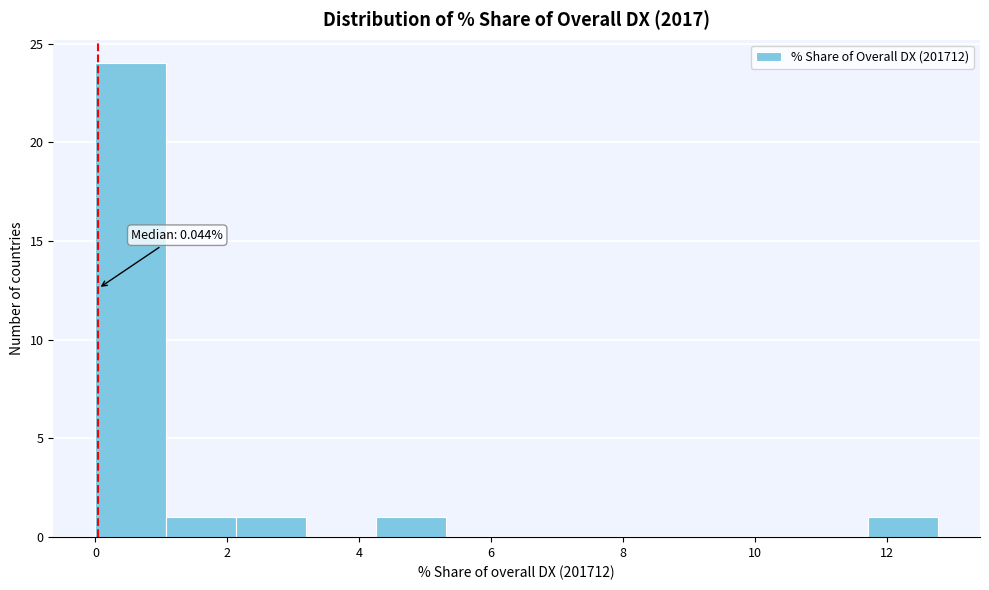

Over which range of the x-axis is the bar tallest?

0.0 to 1.0